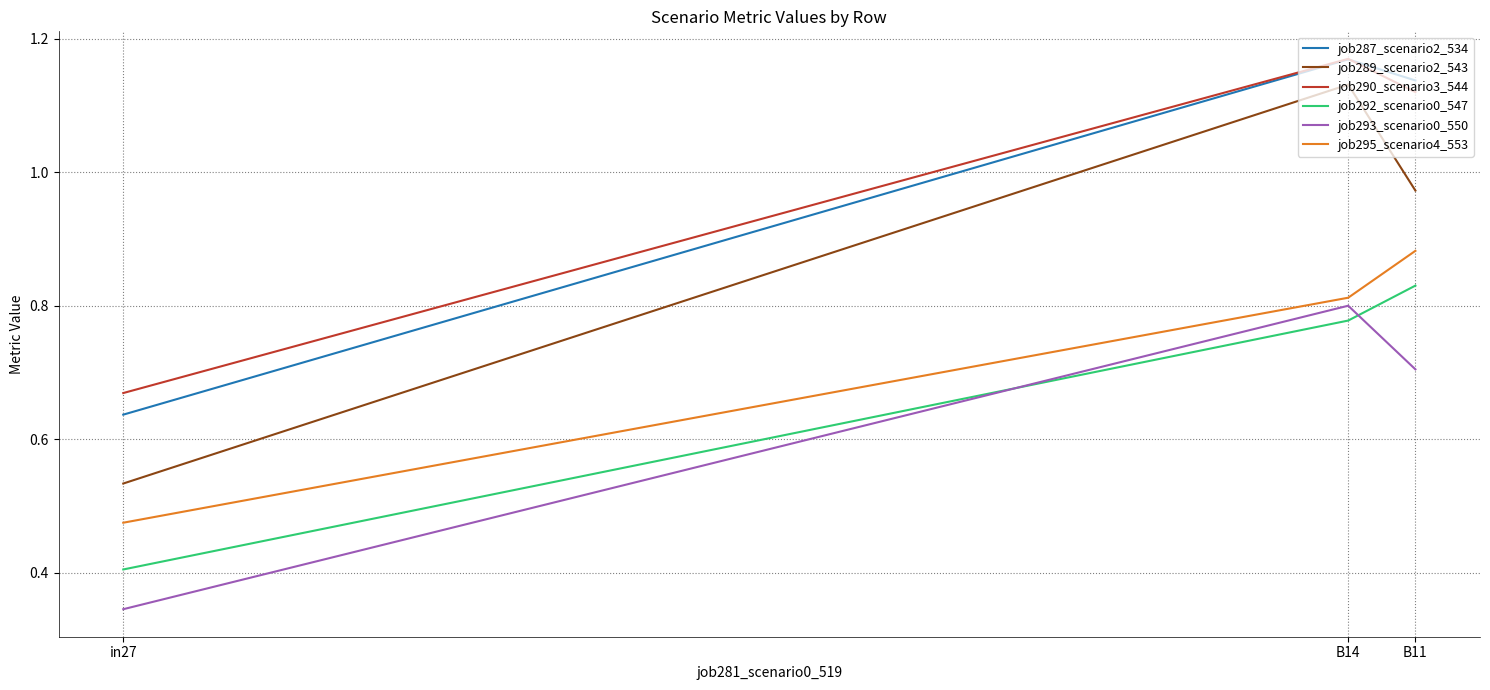

List the labels in order of job287_scenario2_534 value, smallest first.

in27, B11, B14